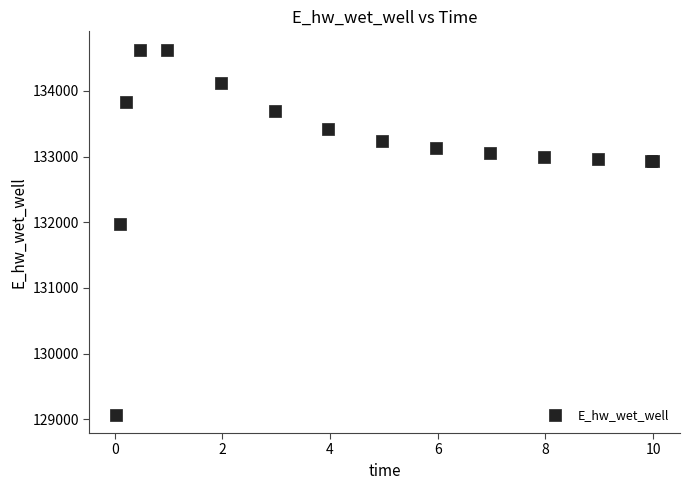

What Y value in the scatter plot is closest to 131849?

131969.9